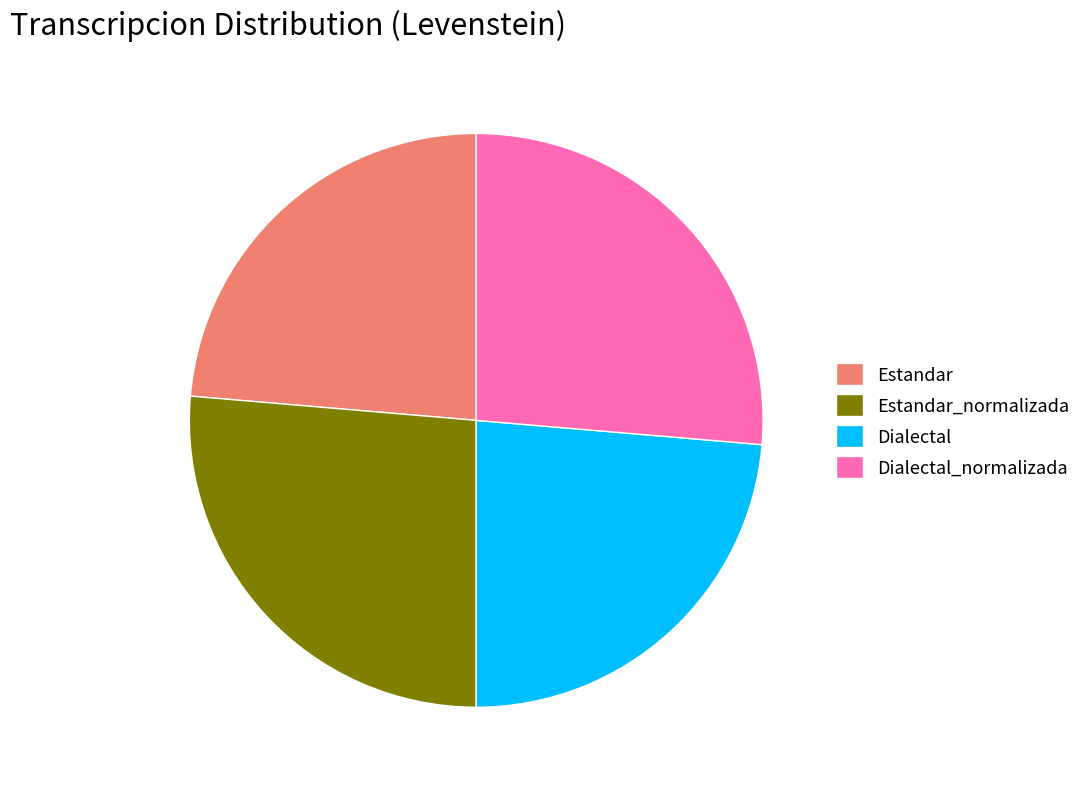

Does Dialectal account for over 50% of the chart?

No